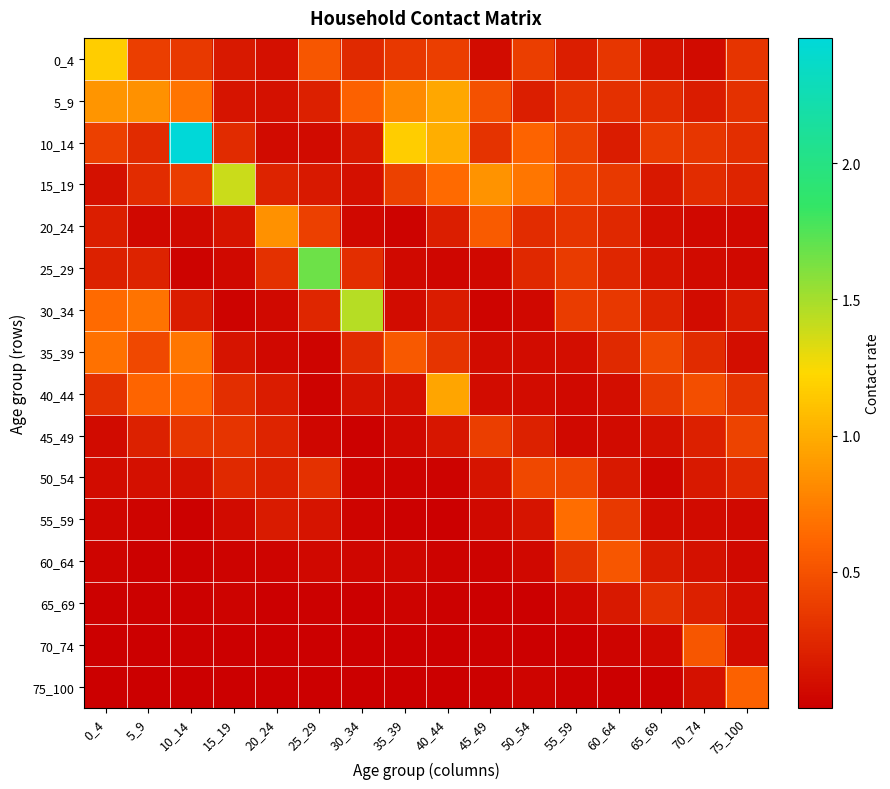

List the series in order of their peak value, highest first.

10_14, 25_29, 30_34, 15_19, 0_4, 5_9, 40_44, 20_24, 35_39, 55_59, 75_100, 60_64, 70_74, 50_54, 45_49, 65_69